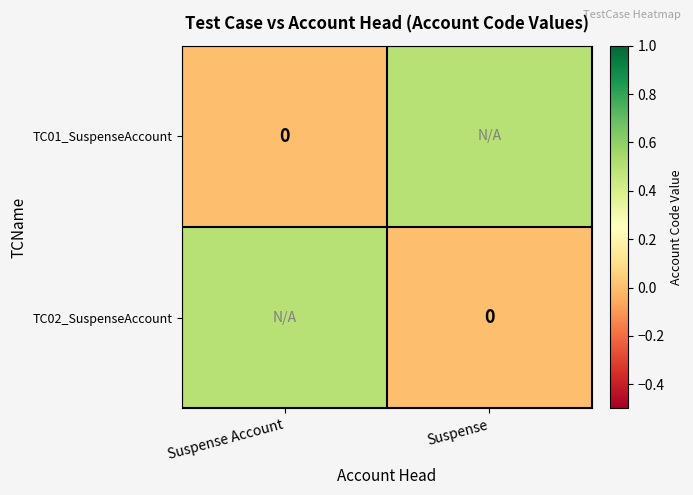

At which label is TC02_SuspenseAccount closest to 0?

Suspense